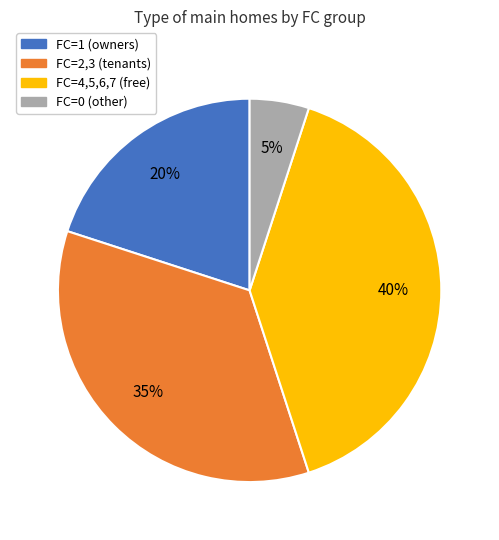

Is there a majority slice in this chart?

No